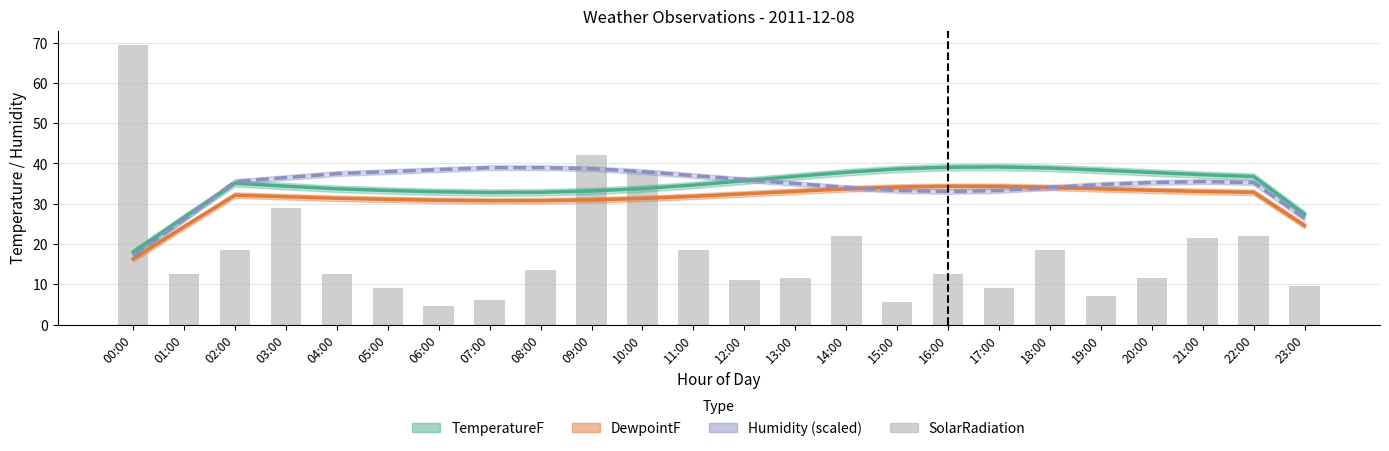

True or false: the data shows 14.7 at 12:00.

False